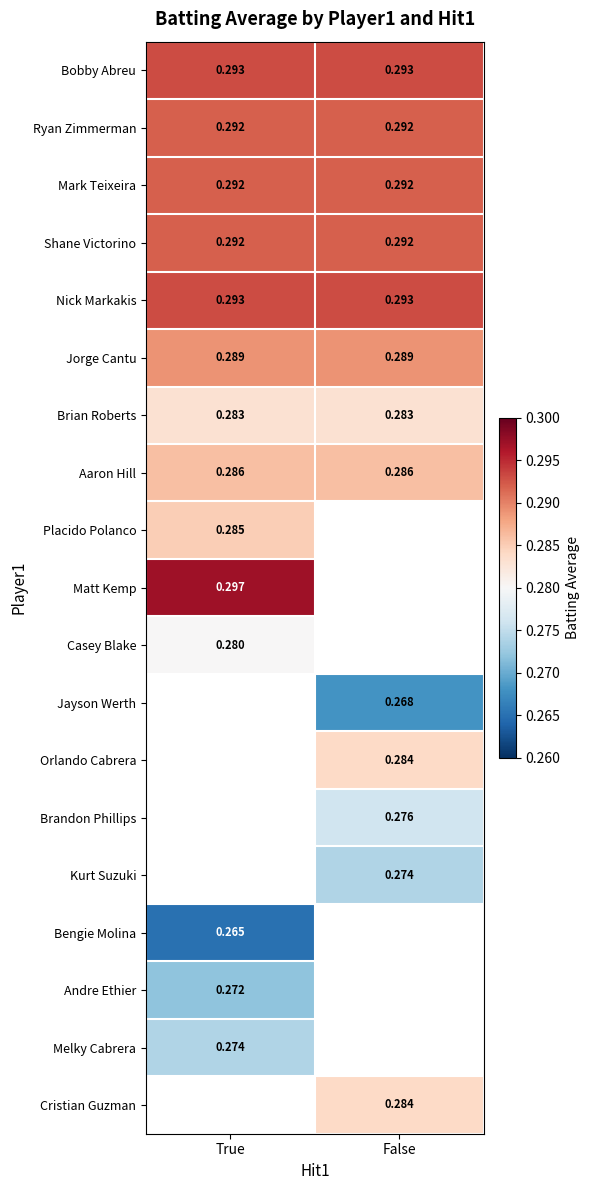

Is the value of Casey Blake at True greater than the value of Ryan Zimmerman at True?

No